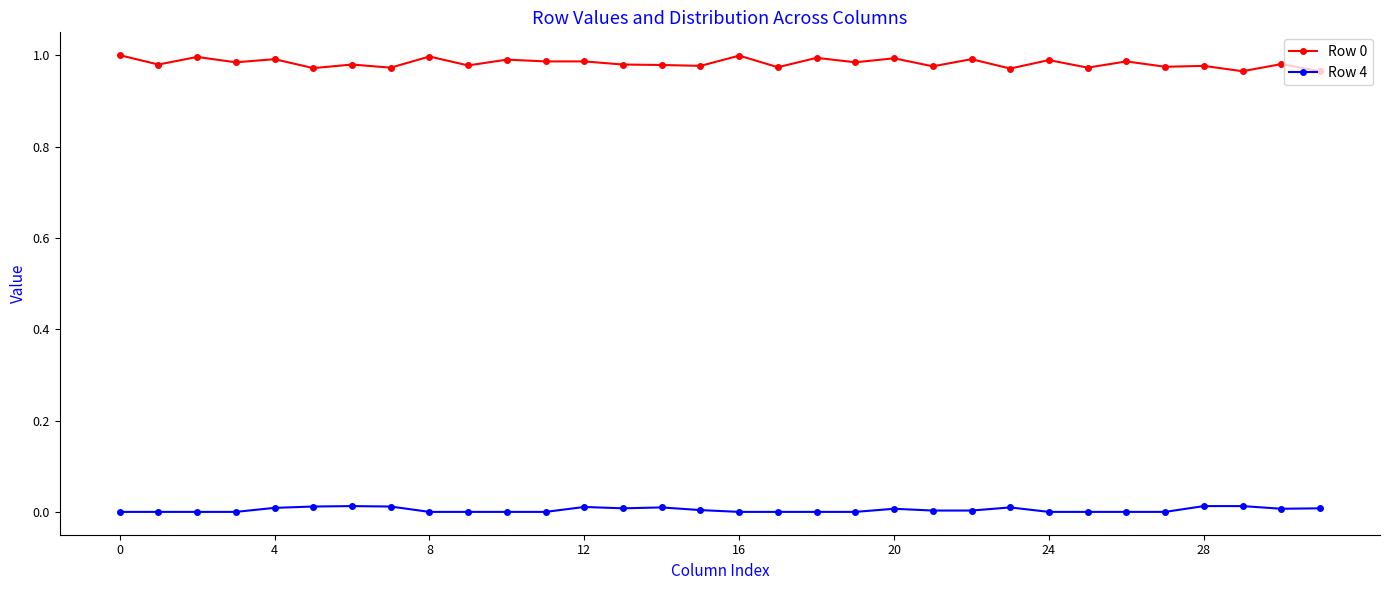

True or false: Row 0 and Row 4 intersect in this chart.

False